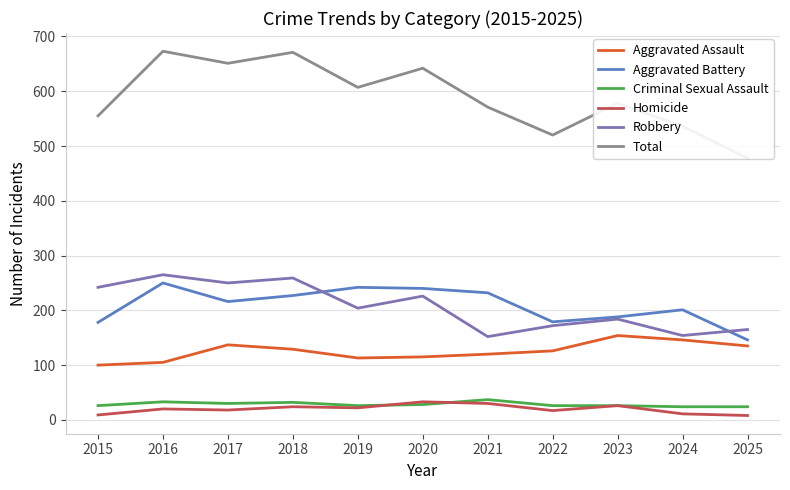

Does the chart display data point markers on the line(s)?

No